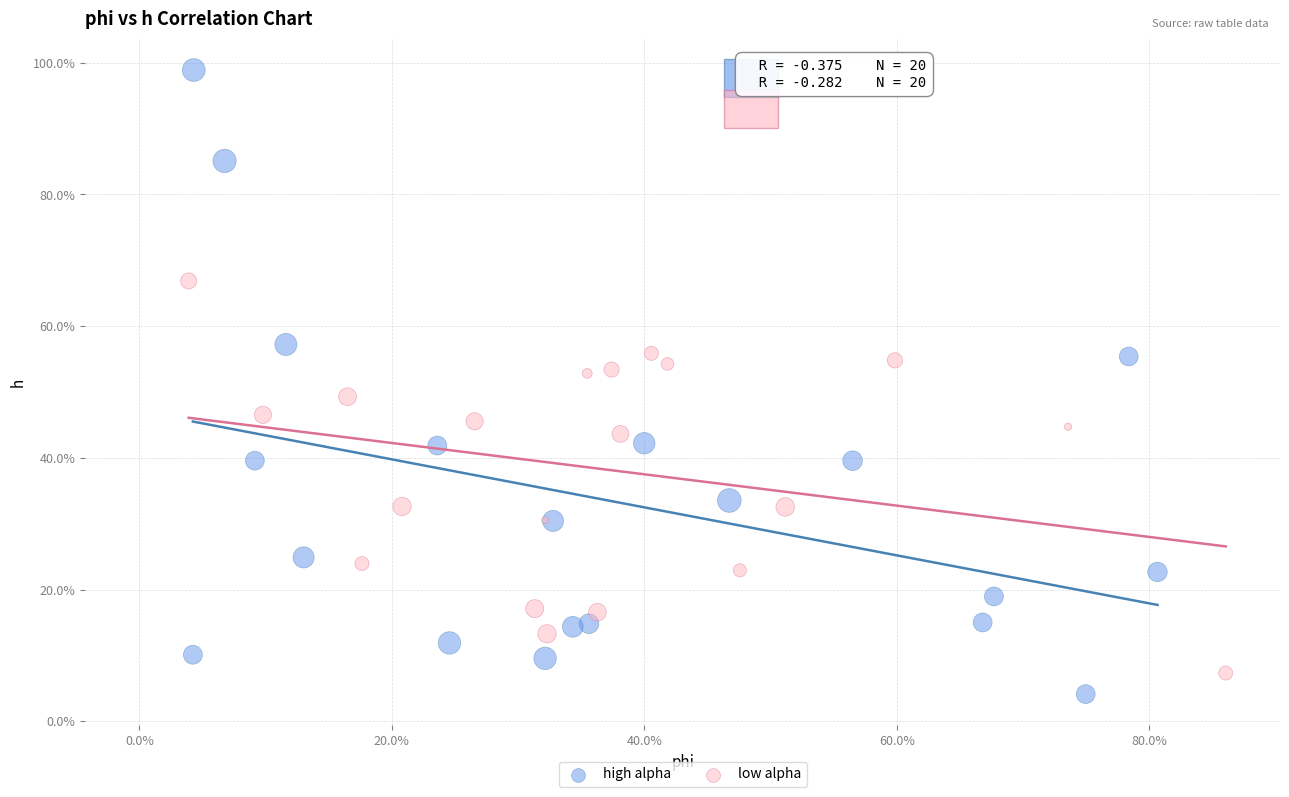

What are all the series names shown in the legend?

high alpha, low alpha